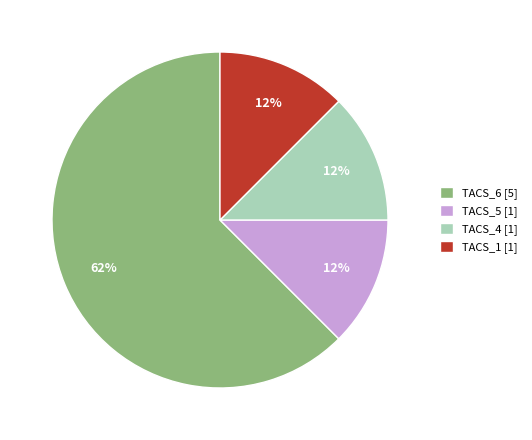

To the nearest percent, what is the average slice percentage?

25%